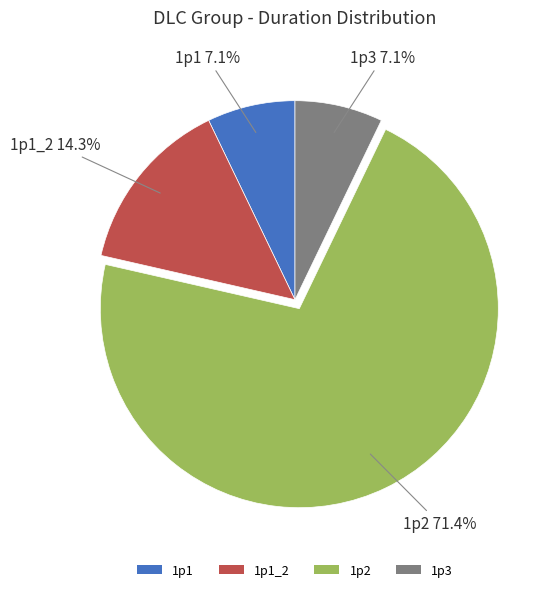

To the nearest percent, what portion does 1p1_2 represent?

14%